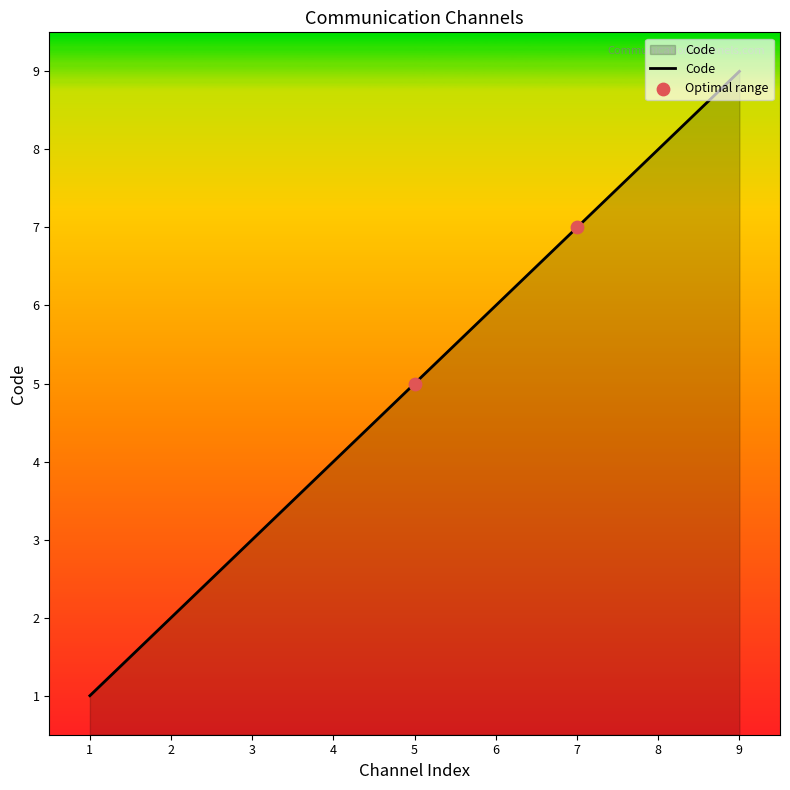

What is the change in value from 2 to 8?

+6